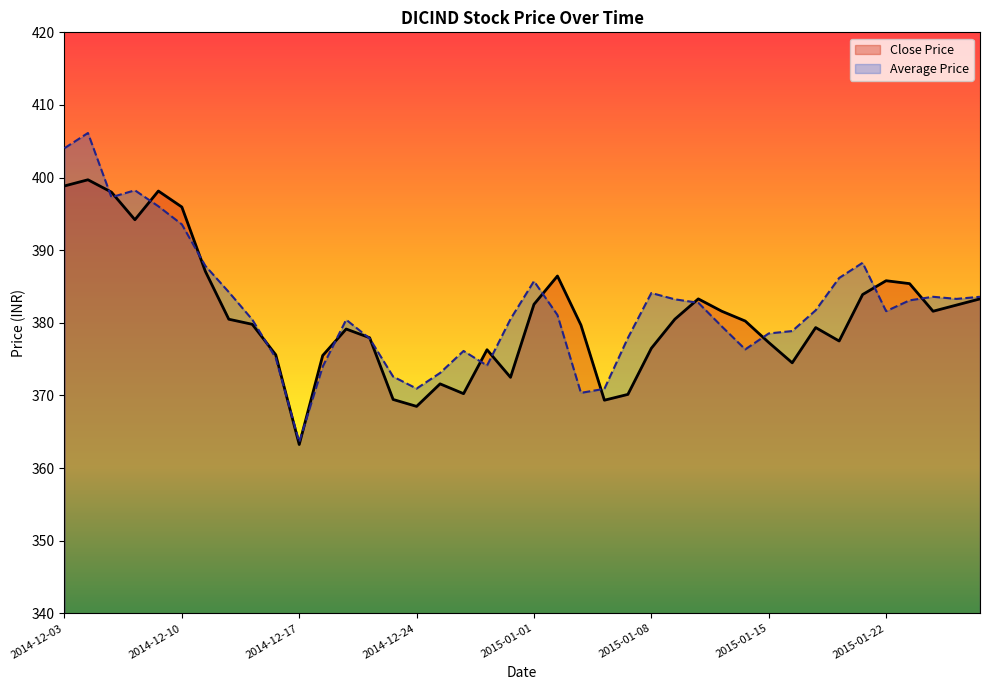

The Close Price series shows 198.1 at 2015-01-12. True or false?

False